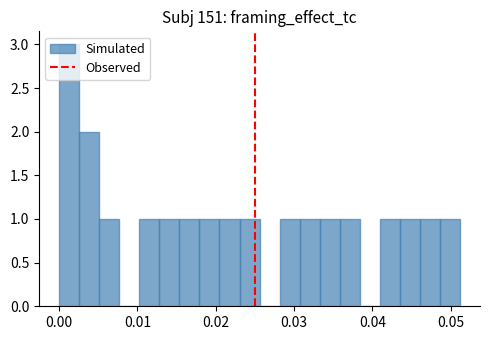

Read against the x-axis, roughly where is the centre of the tallest bar?

0.001